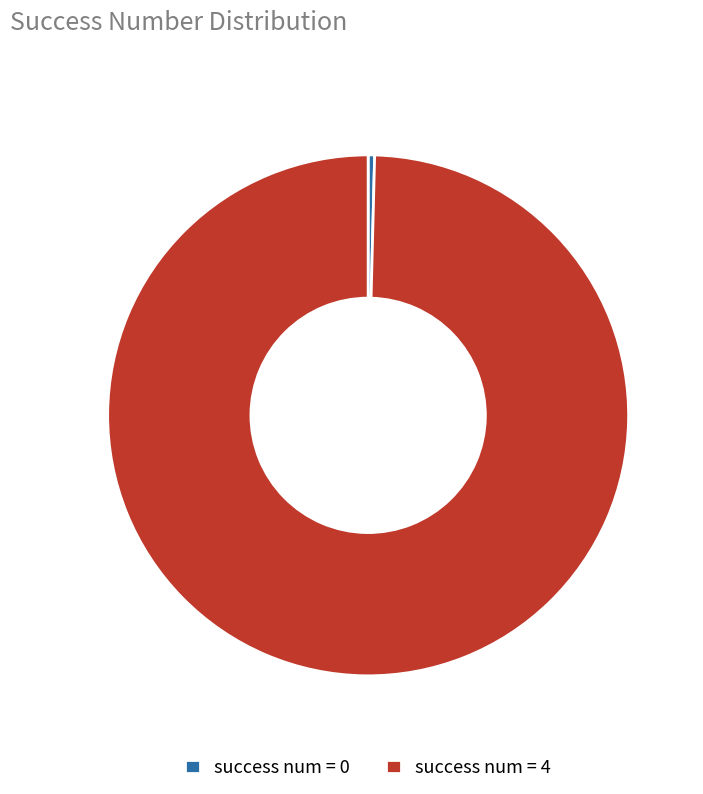

Is there a majority slice in this chart?

Yes